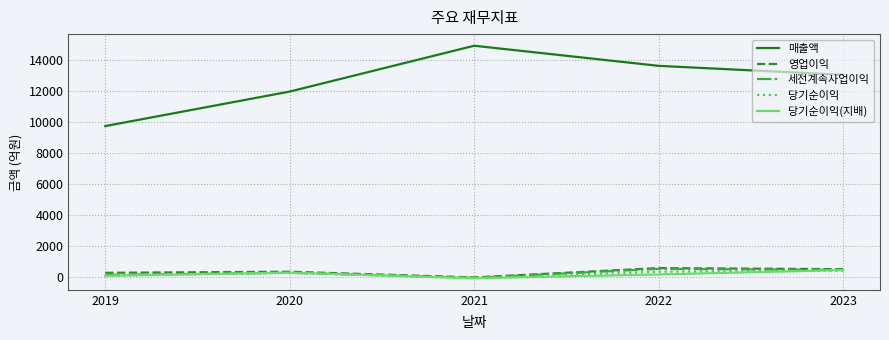

Does the chart have visible grid lines?

Yes